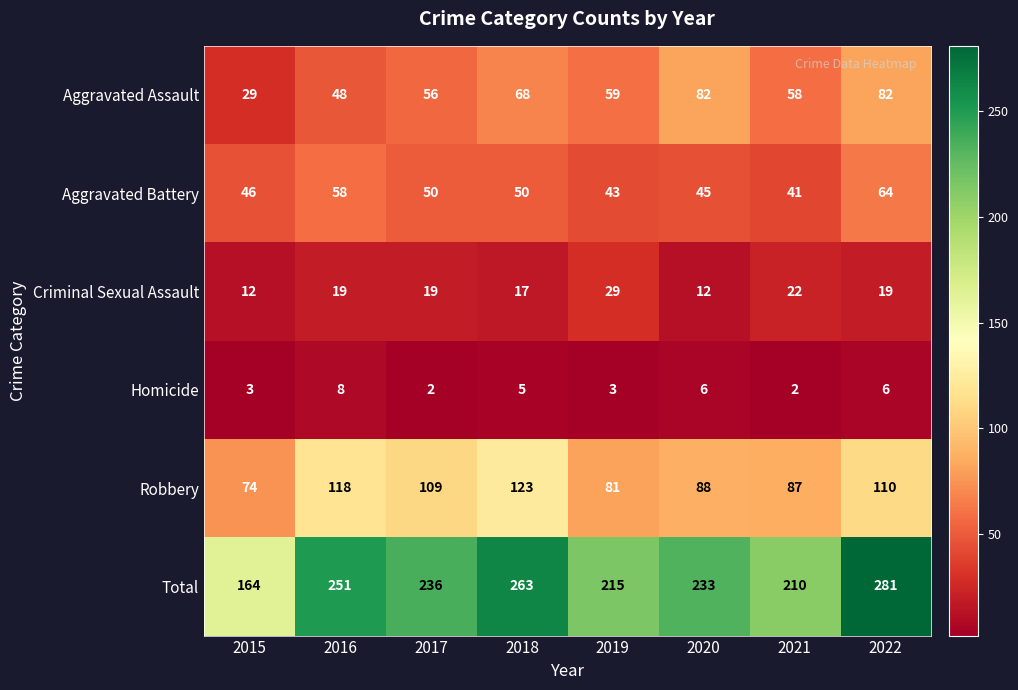

What is the greatest value displayed?

281